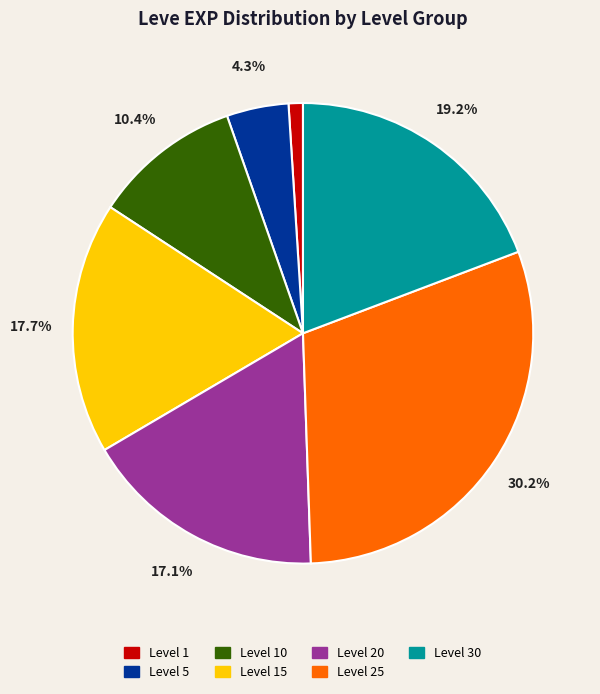

Is there any slice that represents more than half of the pie?

No